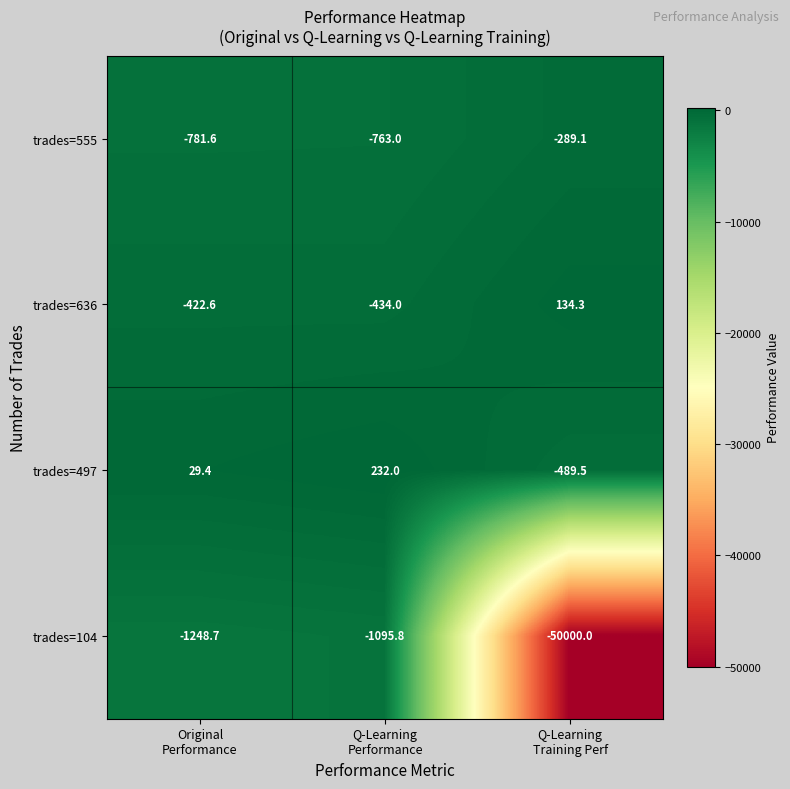

Which series has the largest range (max minus min)?

trades=104